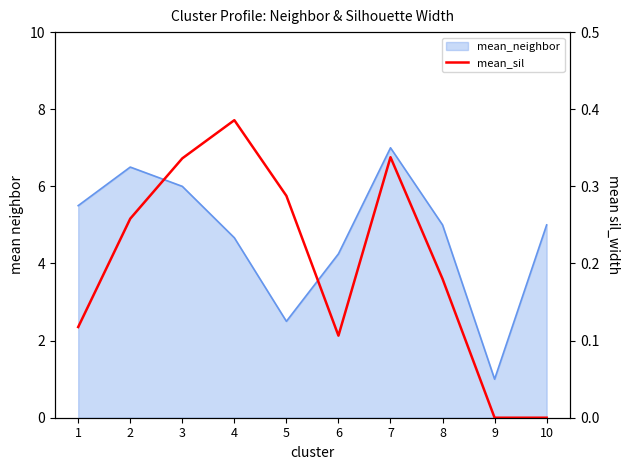

What is the change in value from 5 to 8?

-0.1